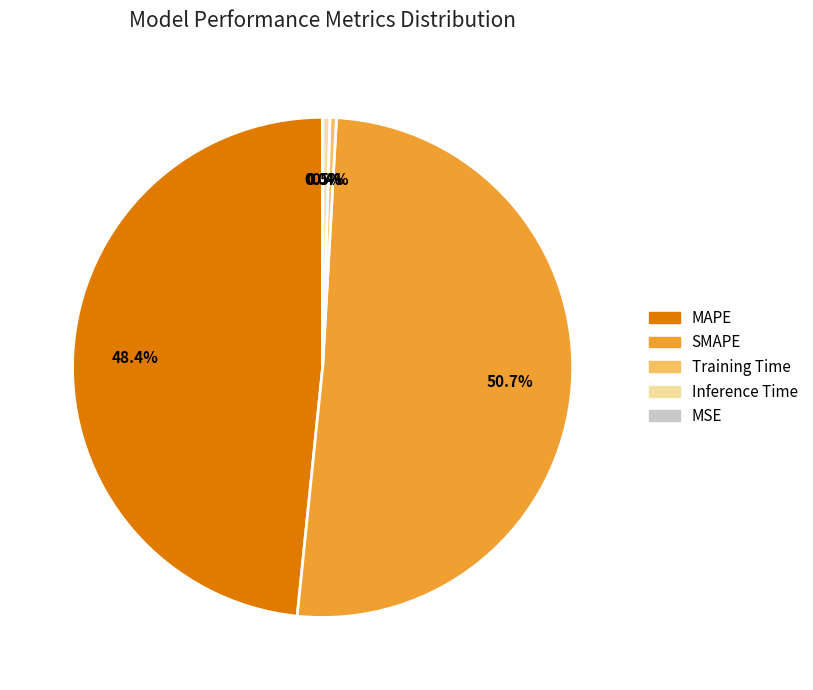

Which category has the biggest portion of the pie?

SMAPE